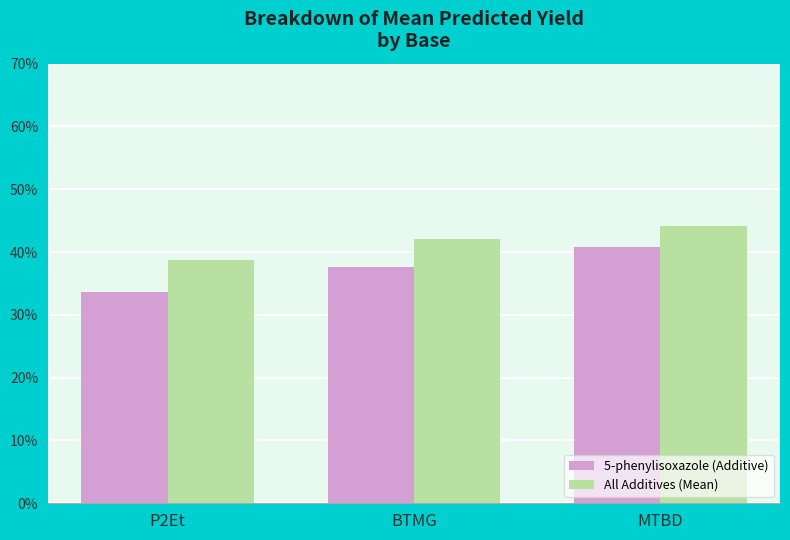

At how many categories does at least one series exceed 41?

2